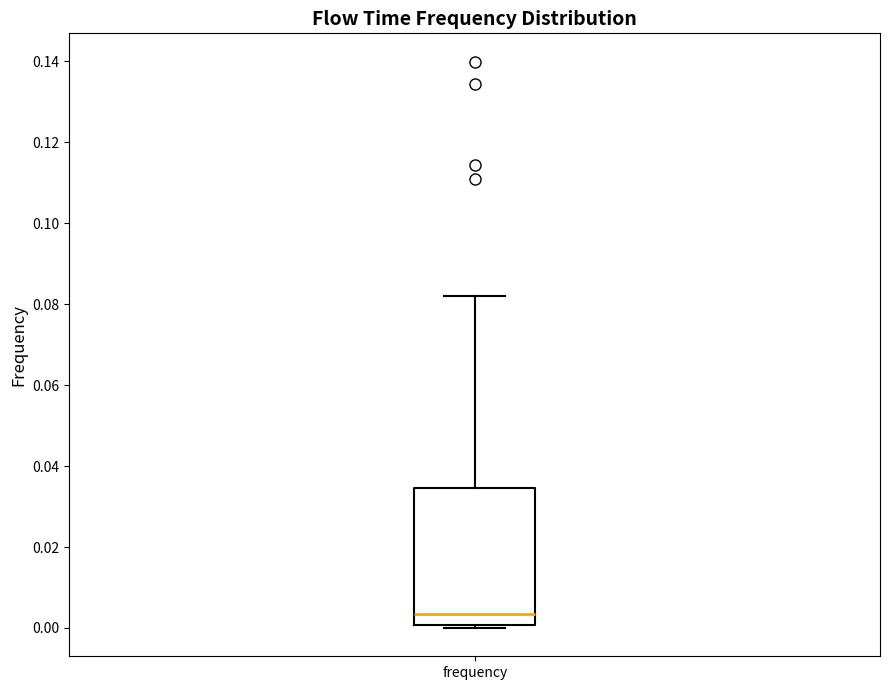

Read this box plot against the y-axis: the position of the median line, the range covered by the box, and the ends of both whiskers. The values are not printed on the chart, so give them approximately, as read against the axis.

median 0.004, box 0.000 to 0.034, whiskers 0.000 (just below the box's lower edge) to 0.082